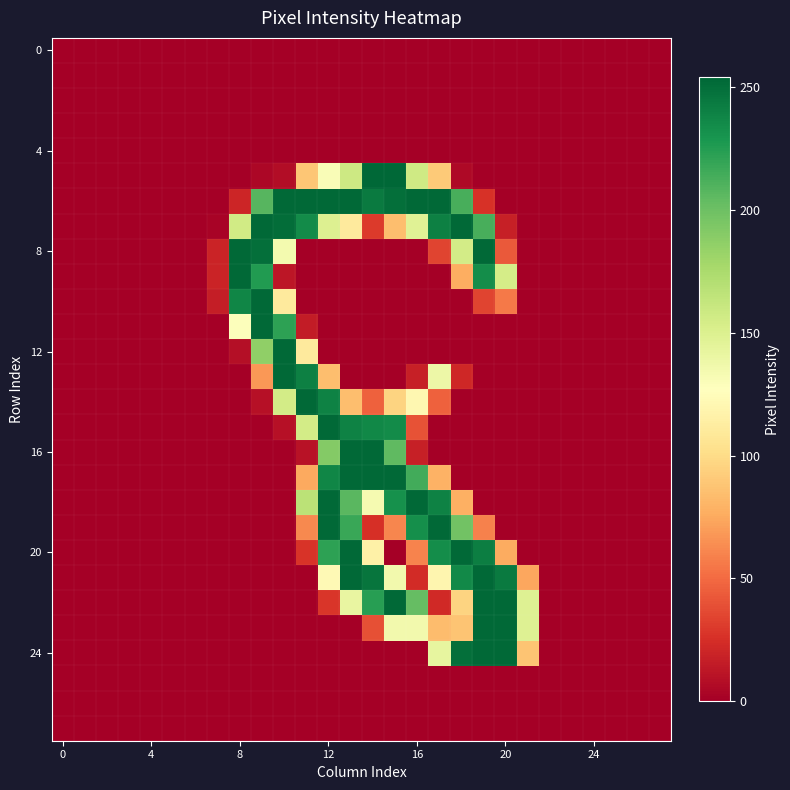

How many categories are shown in the chart?

28